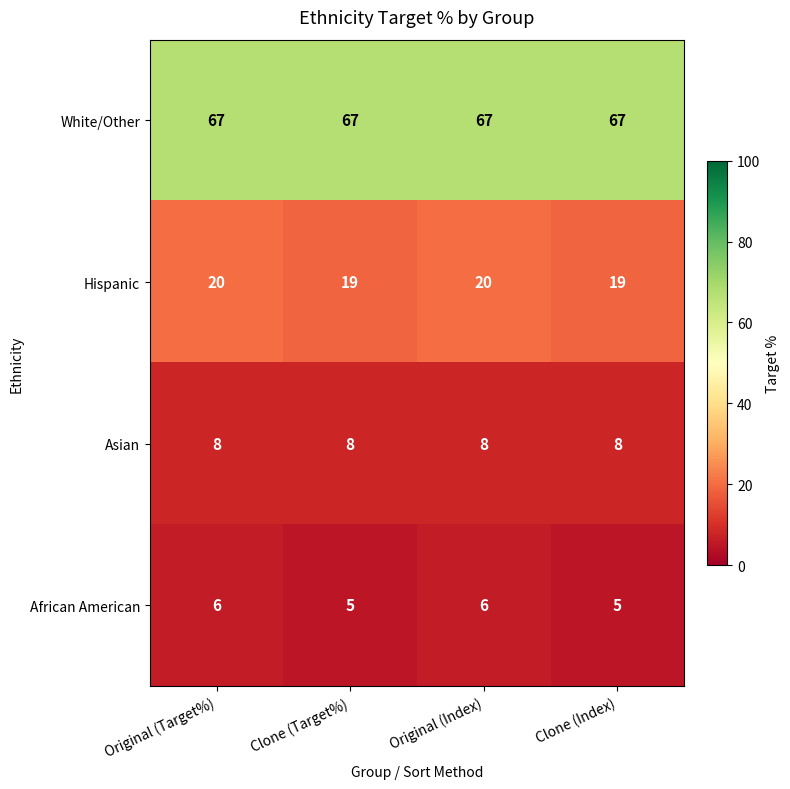

What is the total value across all series at Clone (Target%)?

99